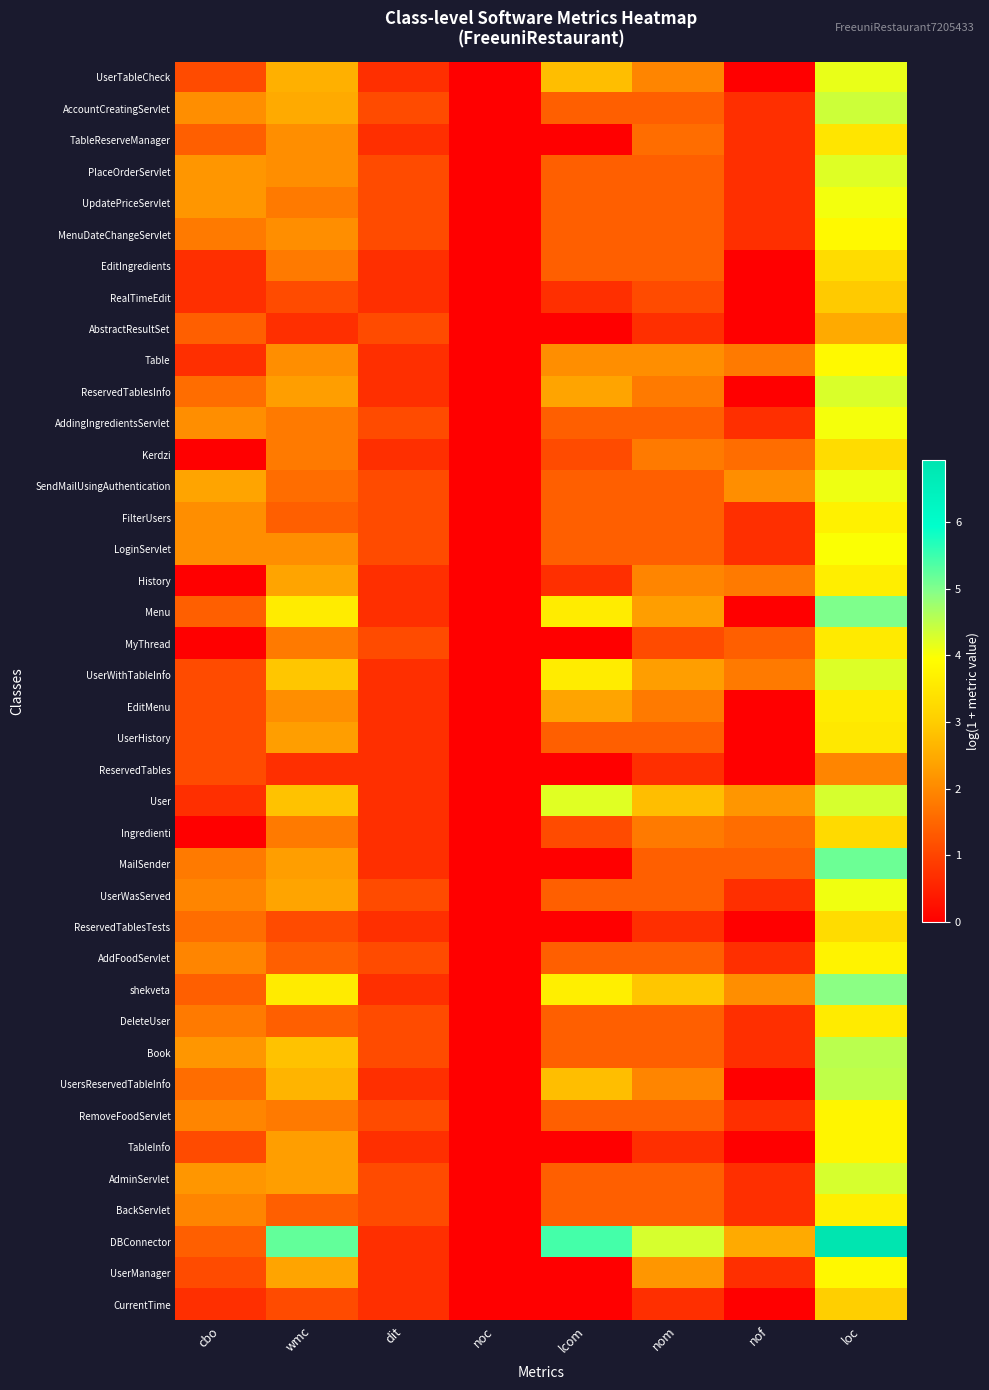

Which series has the largest total across all categories?

DBConnector